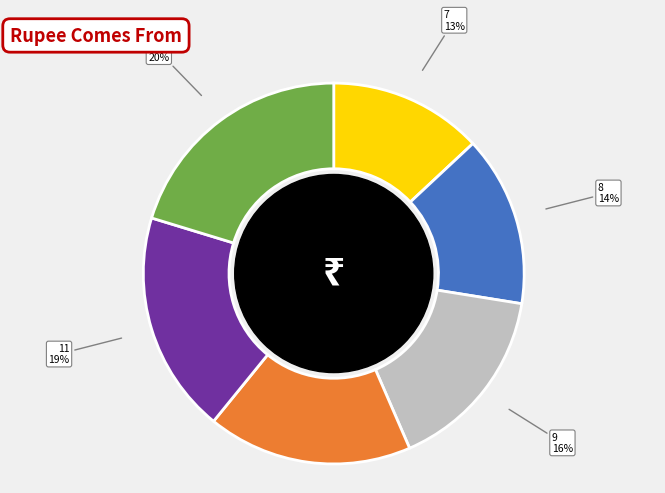

True or false: 11 accounts for 4% of the total.

False